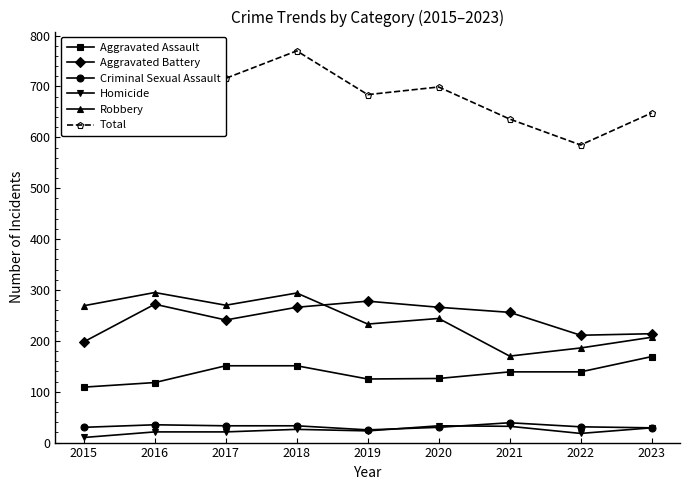

What is the minimum value for Criminal Sexual Assault?

25